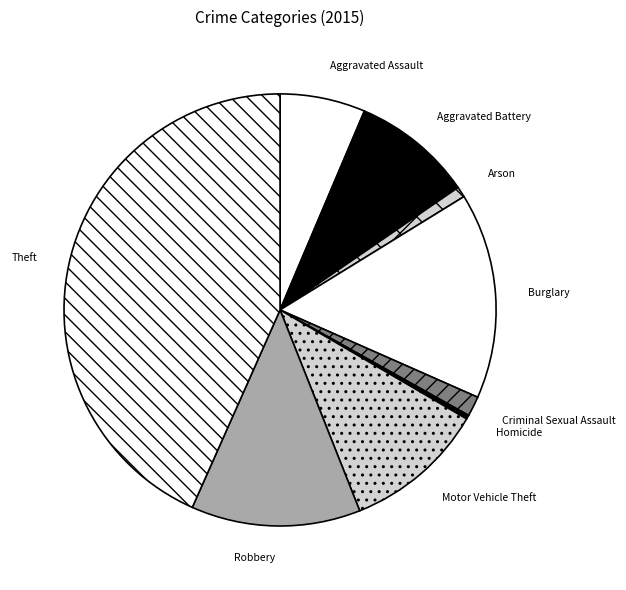

Do Aggravated Assault and Robbery together represent more than half of the pie?

No